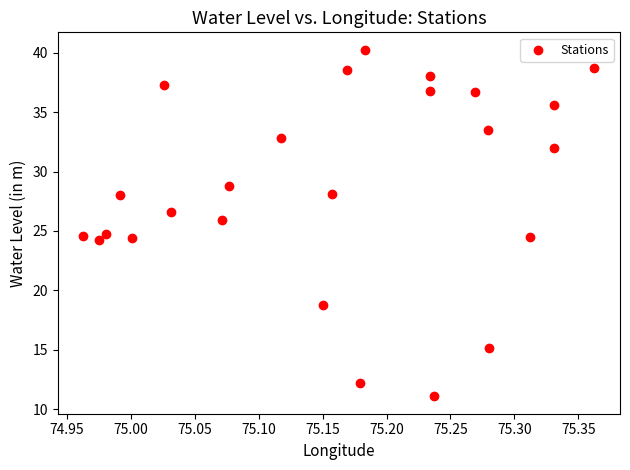

What is the range of X values (max minus min)?

0.4